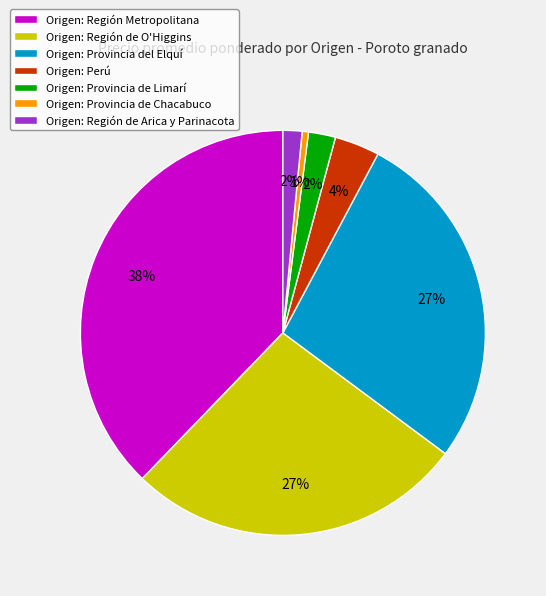

Is there any slice that represents more than half of the pie?

No